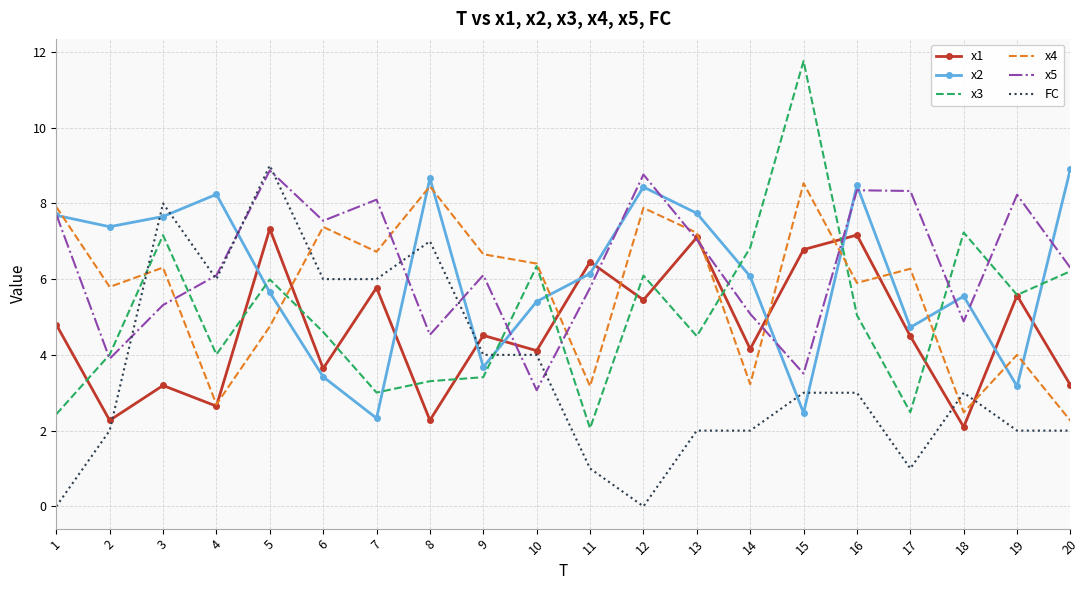

Which series changed the most between 1 and 5?

FC